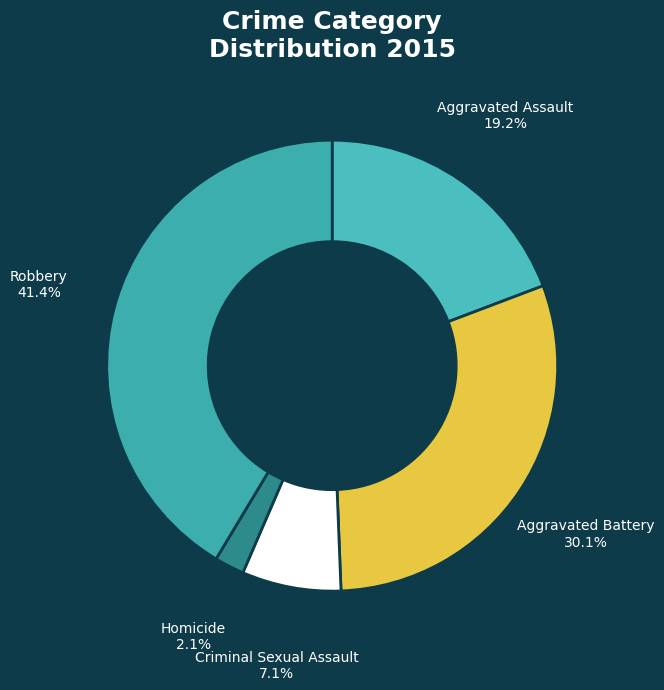

Is there a majority slice in this chart?

No